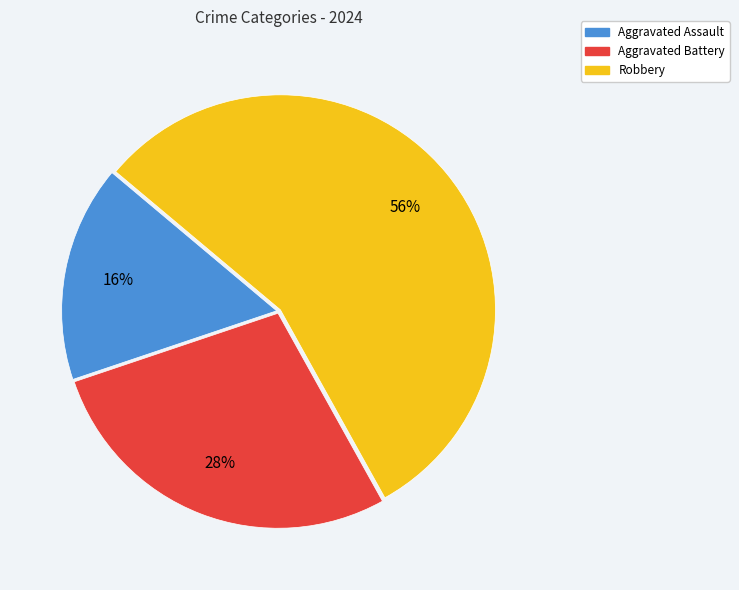

To the nearest percent, what is the difference between the Aggravated Battery and Robbery slice percentages?

28%